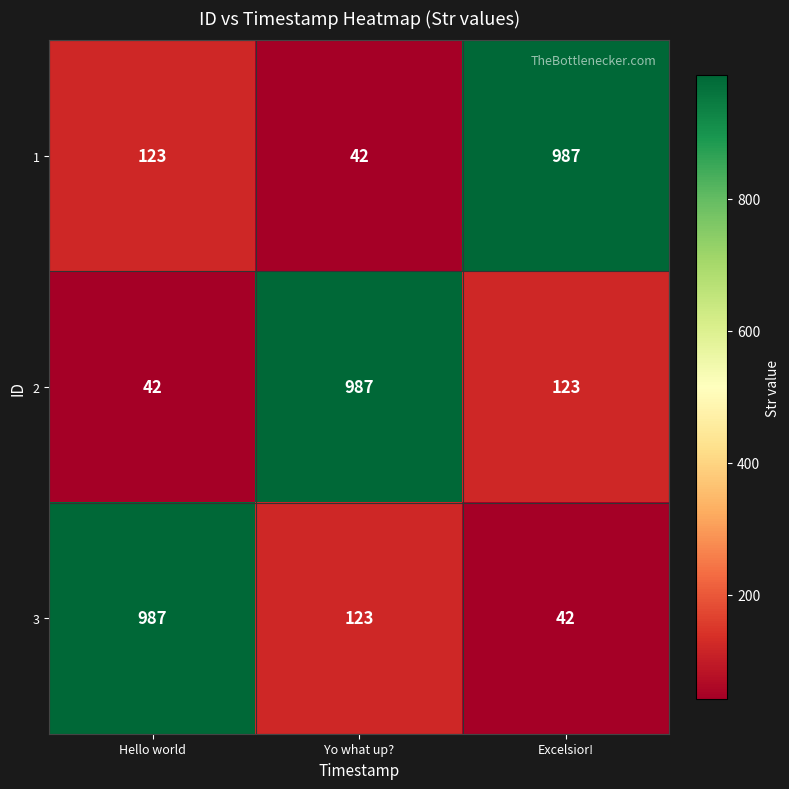

Rank the series at Hello world from lowest to highest value.

2, 1, 3